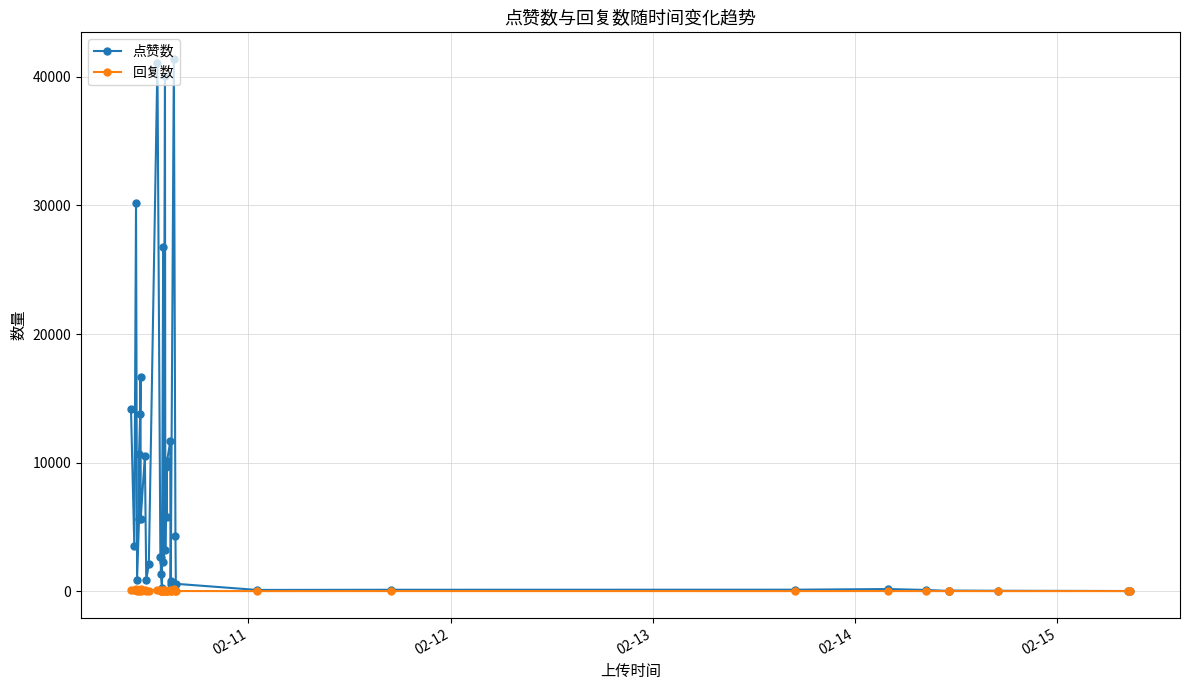

Which series has the largest total across all categories?

点赞数